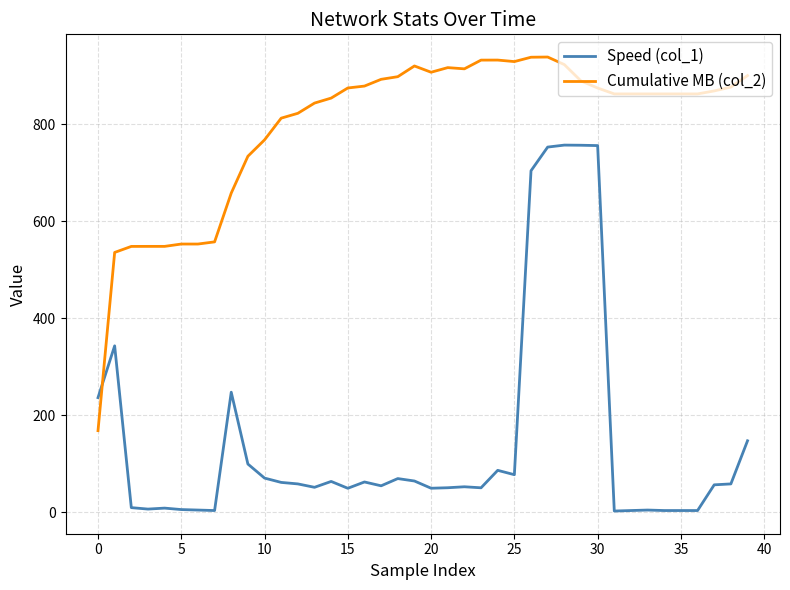

True or false: Cumulative MB (col_2) has more than 0 interior local peaks.

True